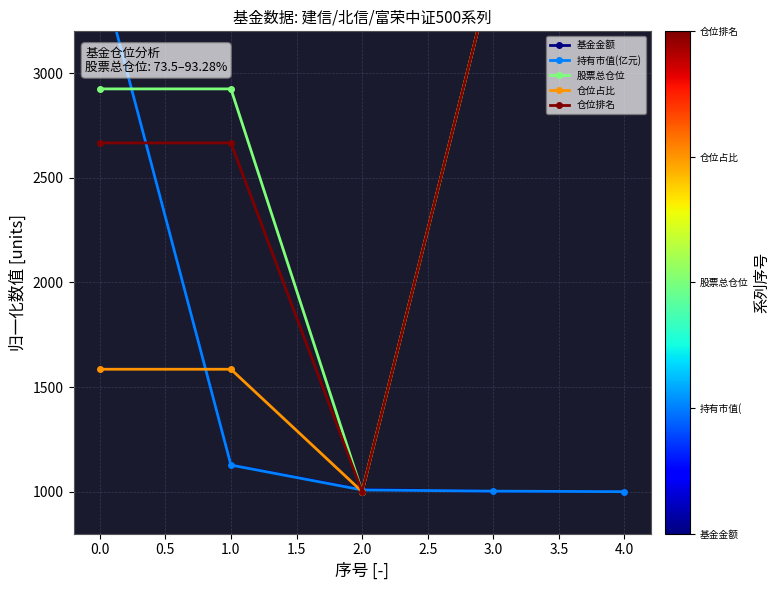

How many distinct data groups are displayed?

5